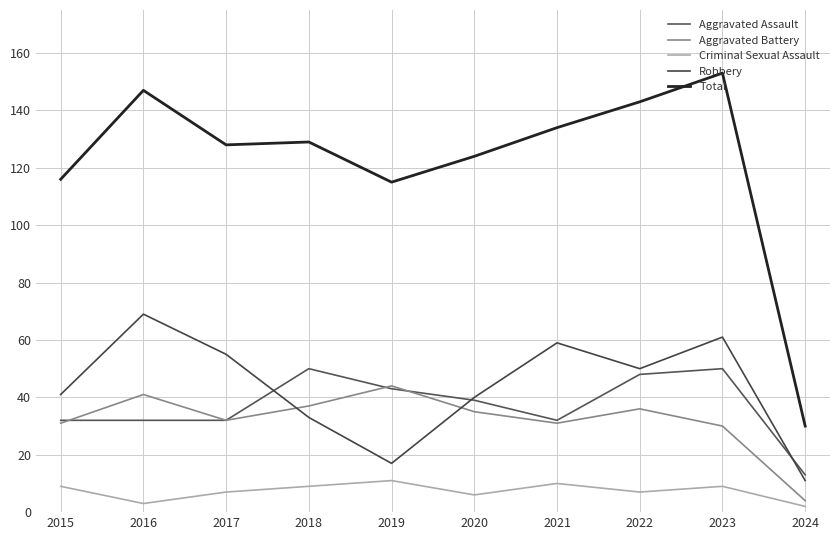

Does the chart display data point markers on the line(s)?

No